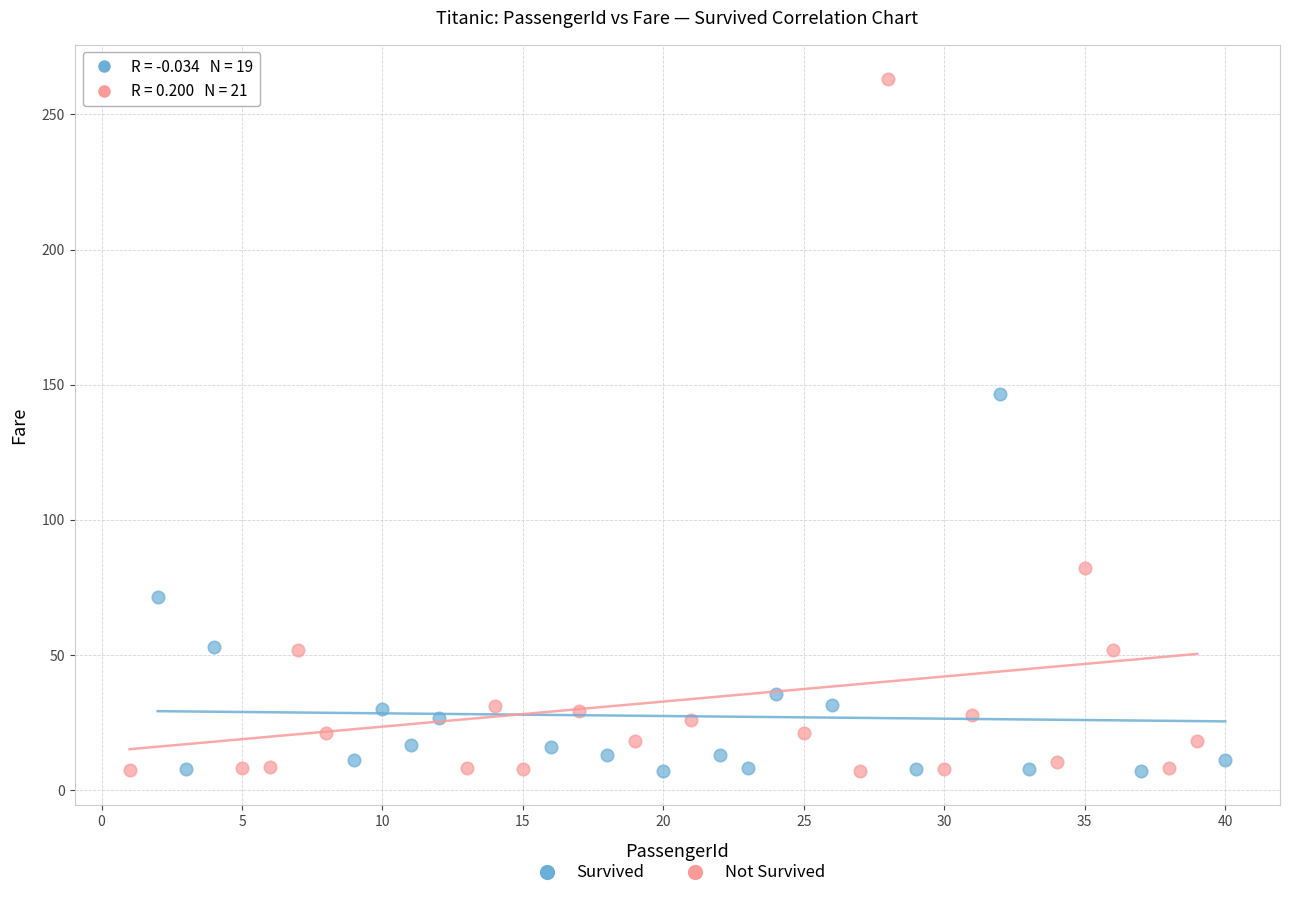

Which series reaches the maximum Y coordinate?

Not Survived